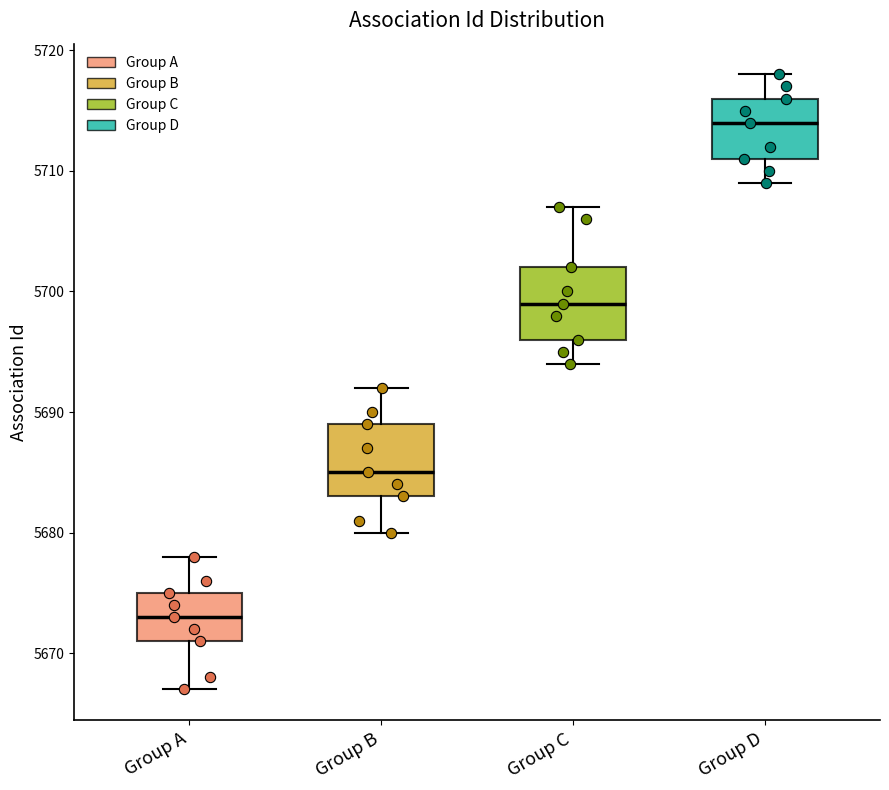

Which box has the highest median line?

Group D